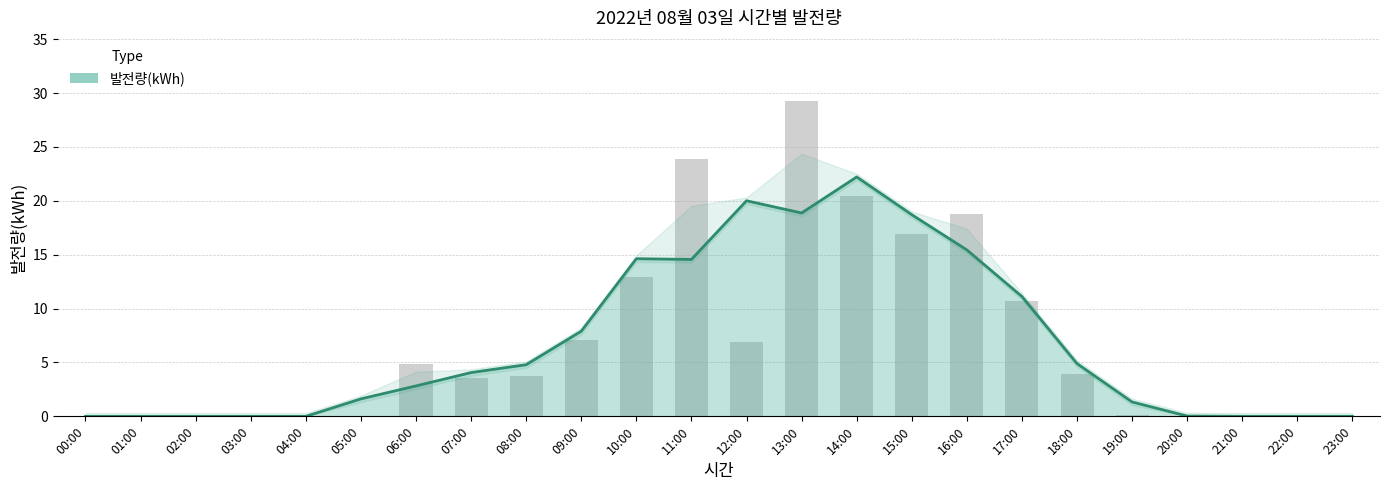

Reading left to right, list all the values displayed in this chart.

00:00=0.0	01:00=0.0	02:00=0.0	03:00=0.0	04:00=0.0	05:00=0.0	06:00=4.9	07:00=3.6	08:00=3.7	09:00=7.1	10:00=12.9	11:00=23.9	12:00=6.9	13:00=29.3	14:00=20.5	15:00=16.9	16:00=18.8	17:00=10.7	18:00=3.9	19:00=0.1	20:00=0.0	21:00=0.0	22:00=0.0	23:00=0.0